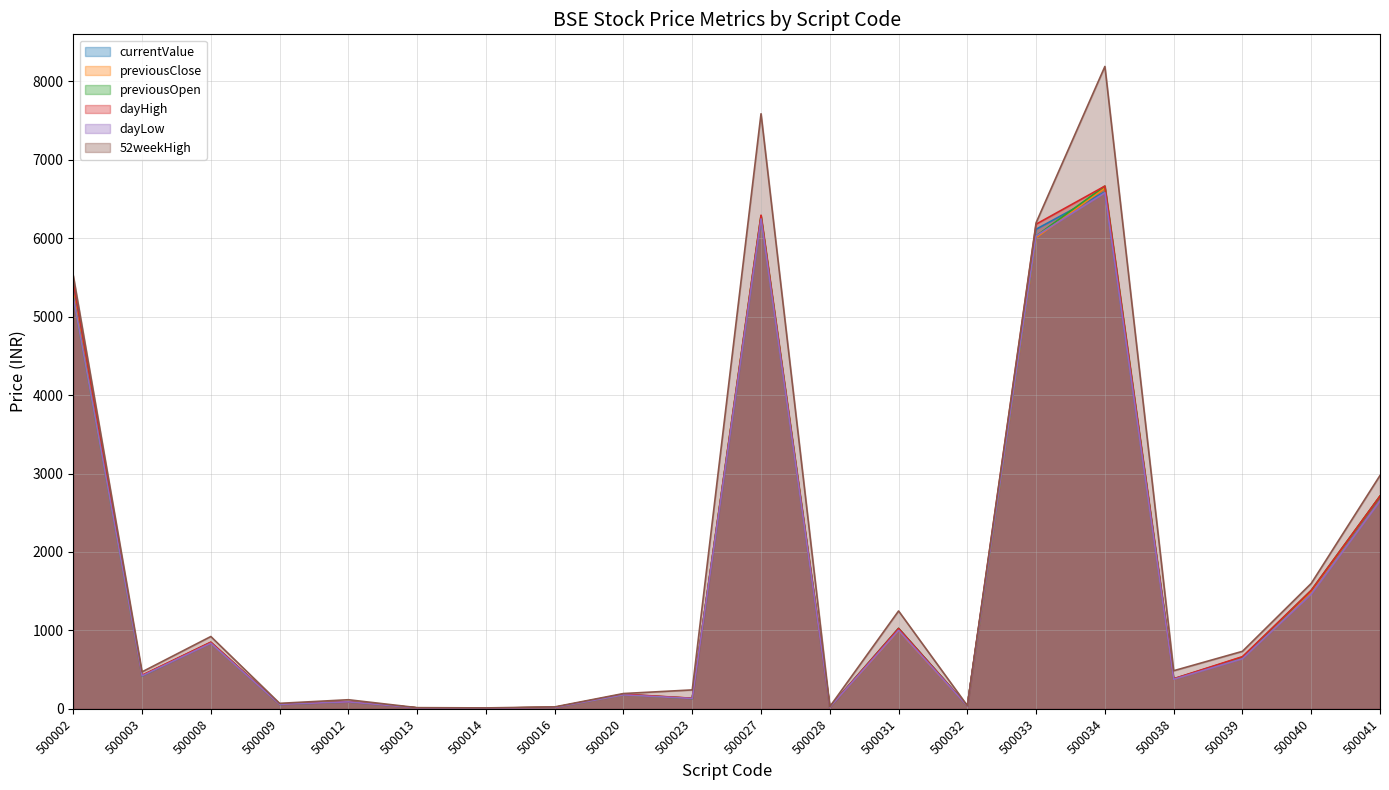

Which label corresponds to the smallest value in the chart?

500014